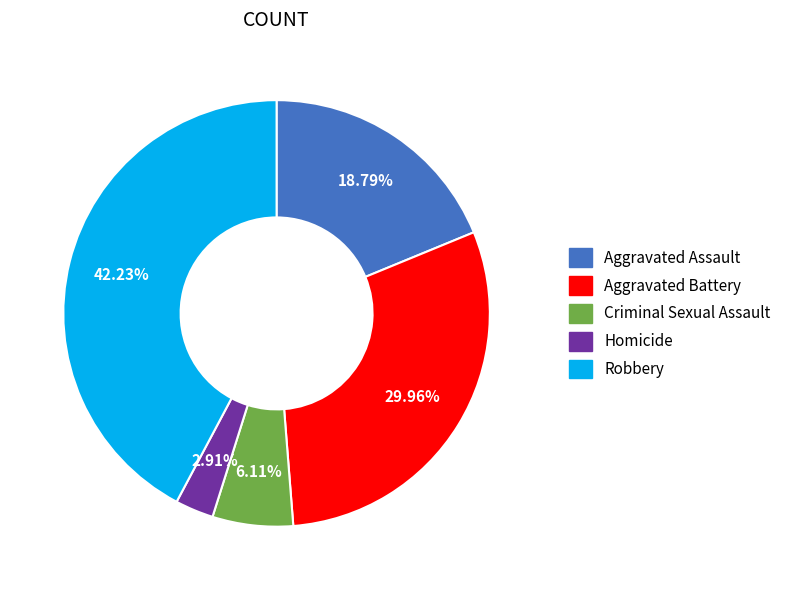

What is the ratio of the value at Aggravated Assault to the value at Aggravated Battery?

0.6